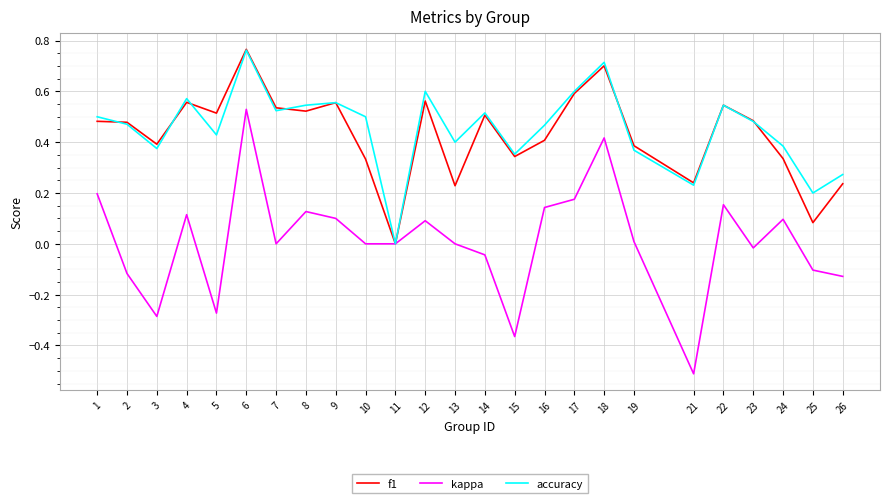

At which category does kappa reach its first local valley?

3